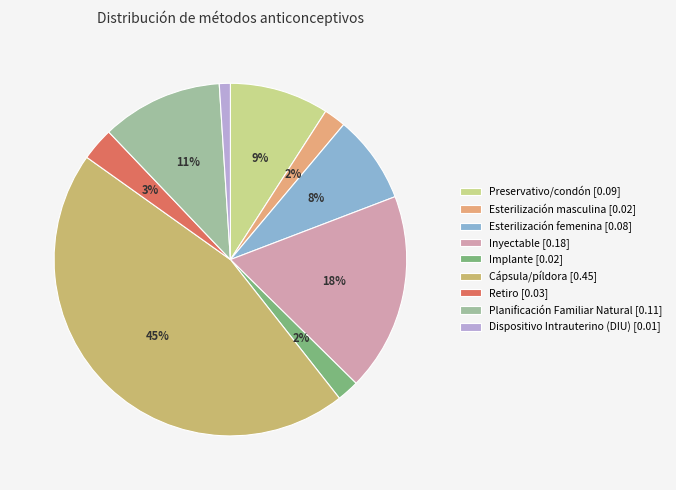

To the nearest percent, what portion does Esterilización femenina represent?

8%